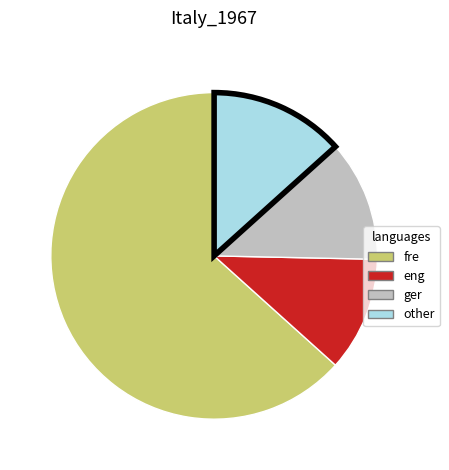

Does any single category account for the majority?

Yes